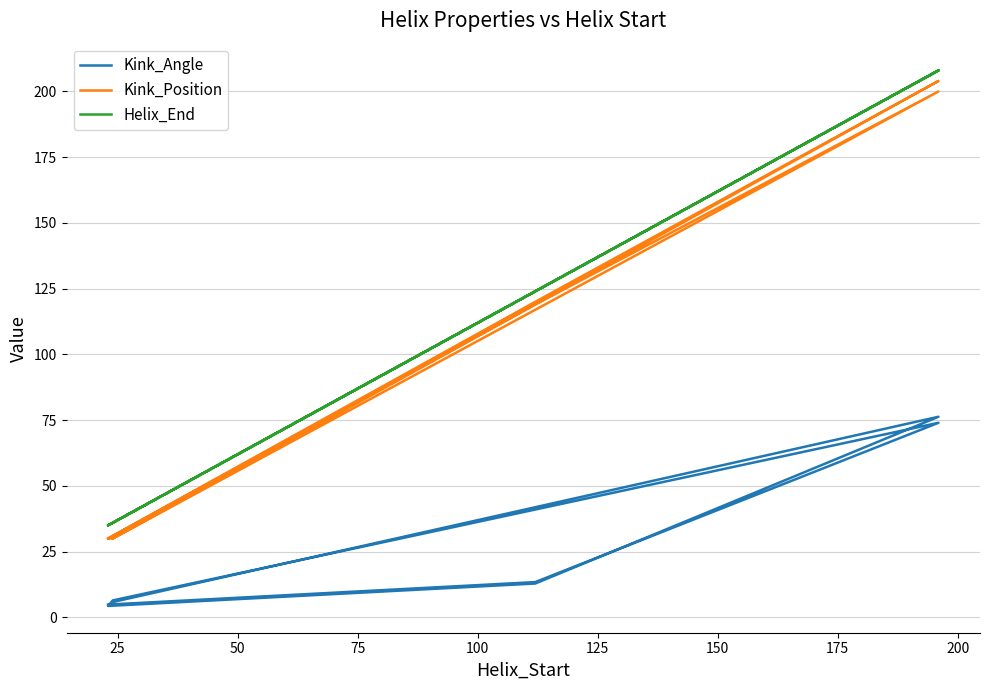

What is the average value of the Helix_End series?

100.8